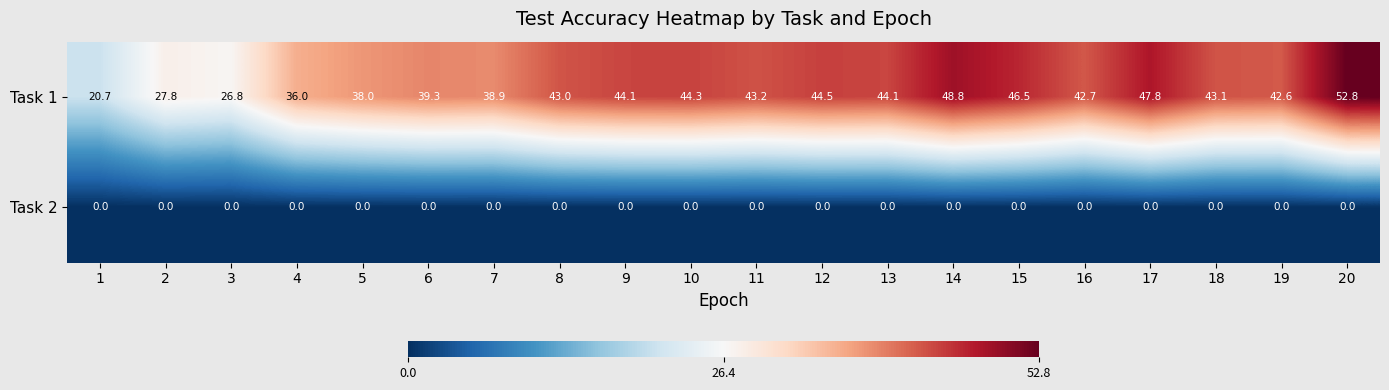

Which category has the highest value across all series?

20